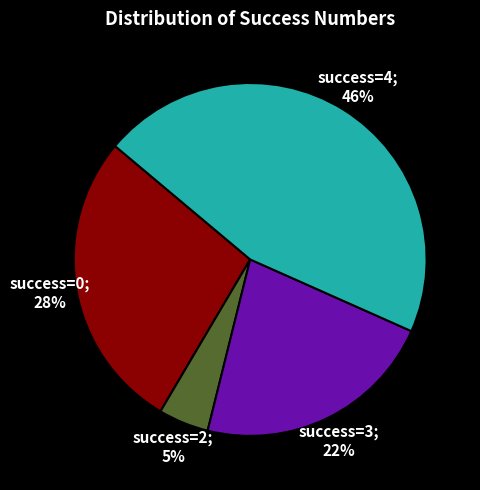

Does any single category account for the majority?

No